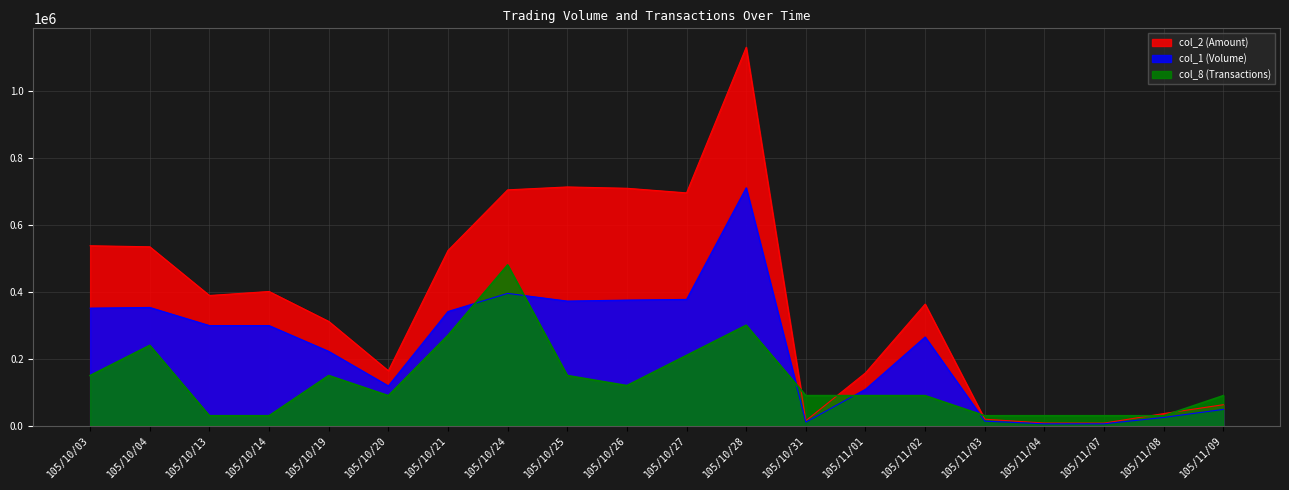

Which series has the largest total across all categories?

col_2 (Amount)